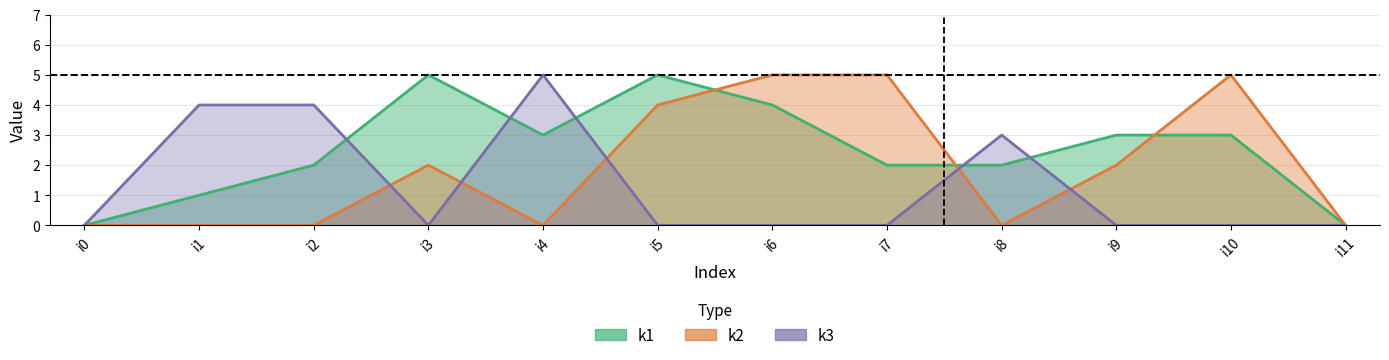

True or false: k3 and k2 cross at least once.

True